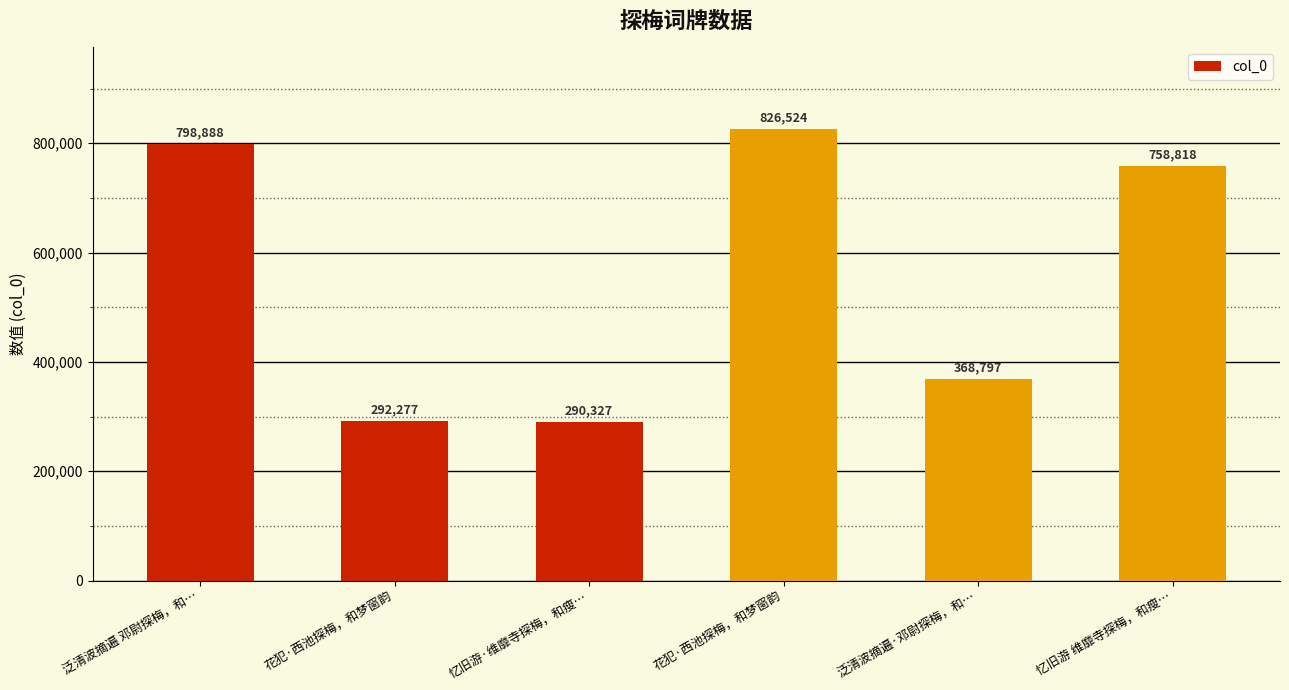

Which category has the highest value across all series?

花犯·西池探梅，和梦窗韵